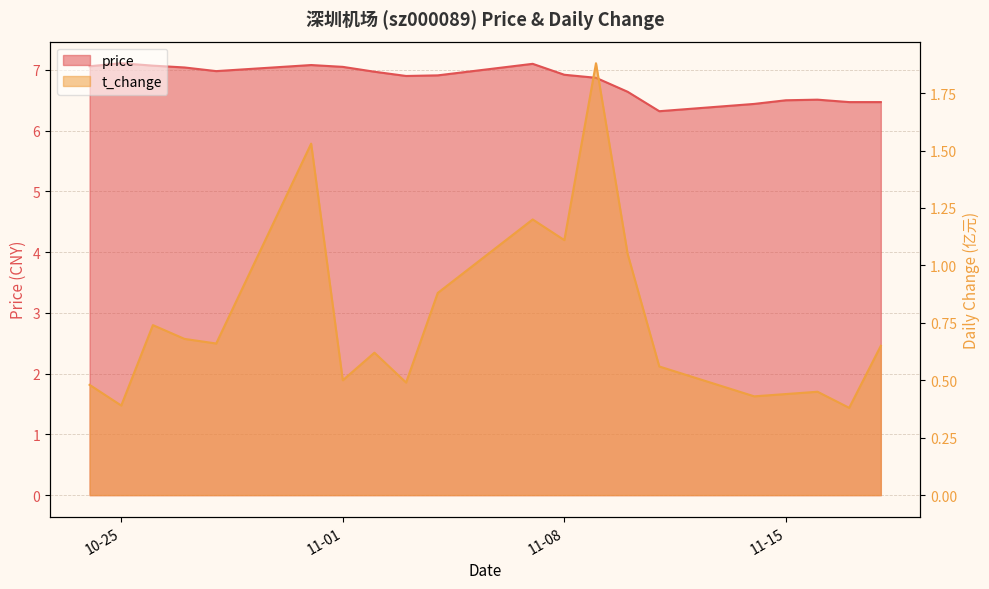

What are all the series names shown in the legend?

price, t_change